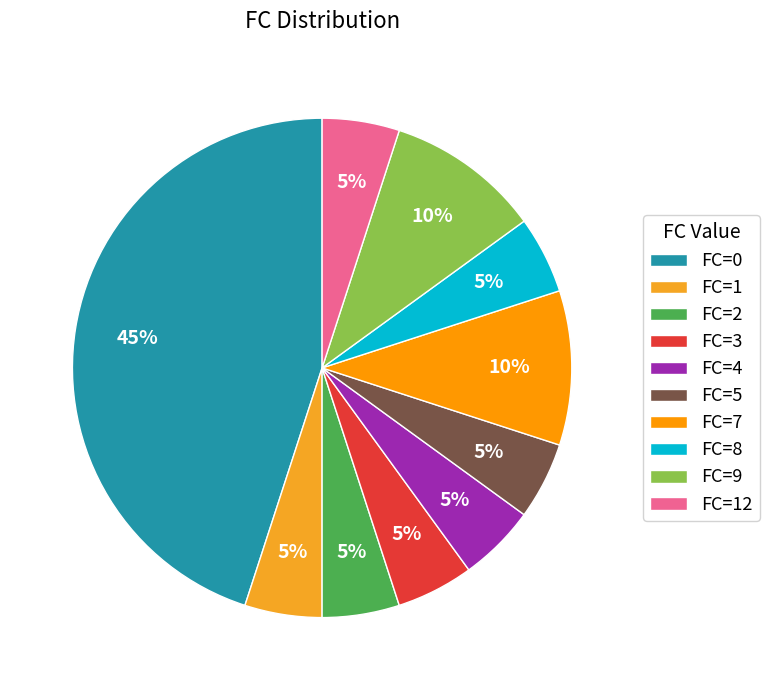

How many slices are in this pie chart?

10